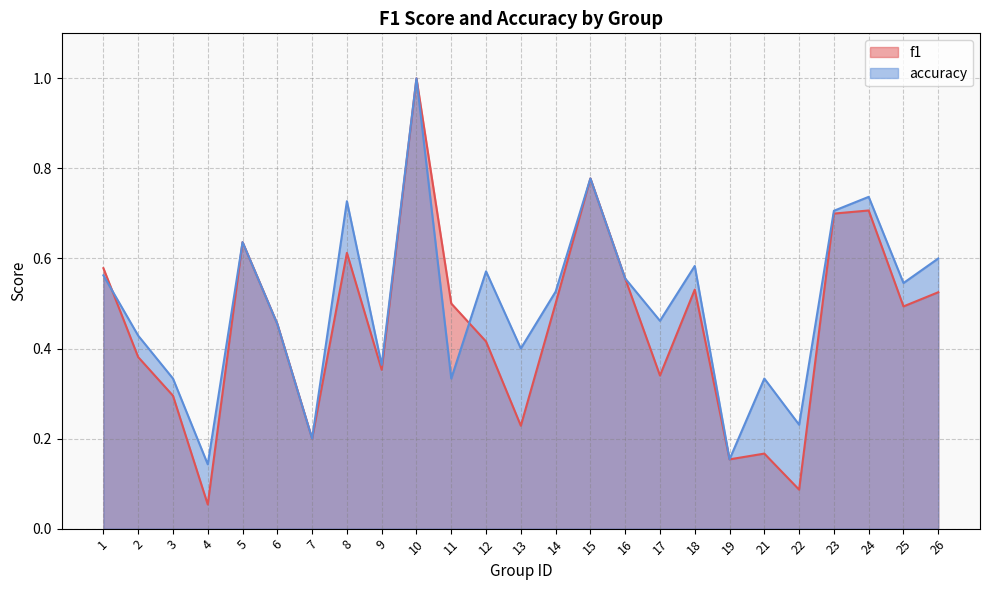

True or false: f1 has more than 1 points higher than both neighbors.

True